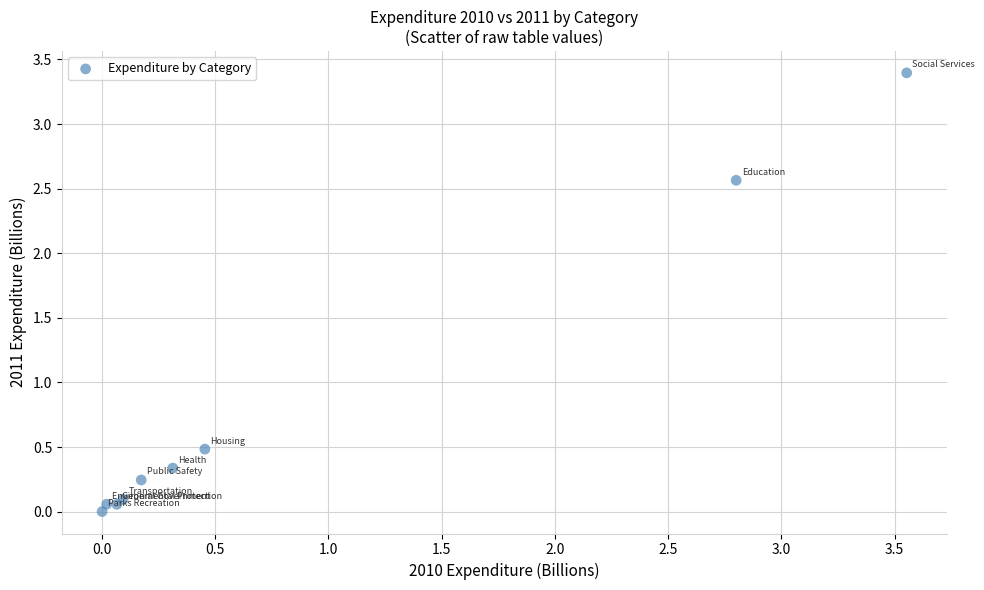

What is the range of X values (max minus min)?

3.6